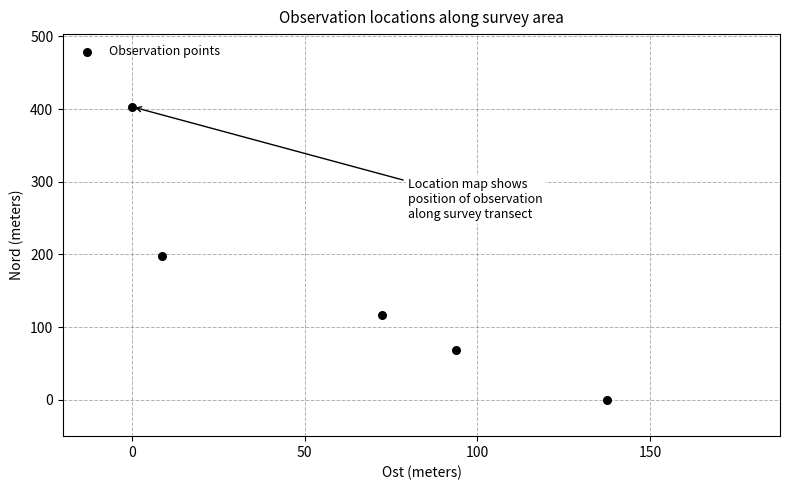

What is the average X value?

62.5